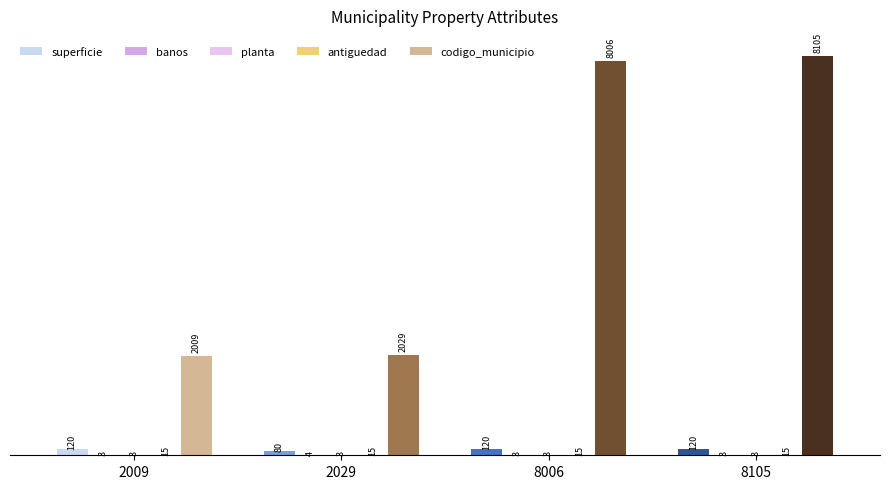

Rank the categories by antiguedad value from lowest to highest.

2009, 2029, 8006, 8105